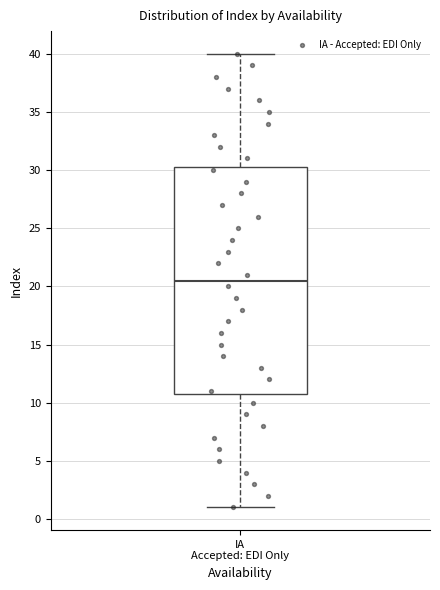

Transcribe this box plot: give where the median line is, the range the box spans, and where the two whiskers end, as read against the y-axis. The values are not printed on the chart, so give them approximately, as read against the axis.

median 20.5, box 11.0 to 30.5, whiskers 1.0 to 40.0